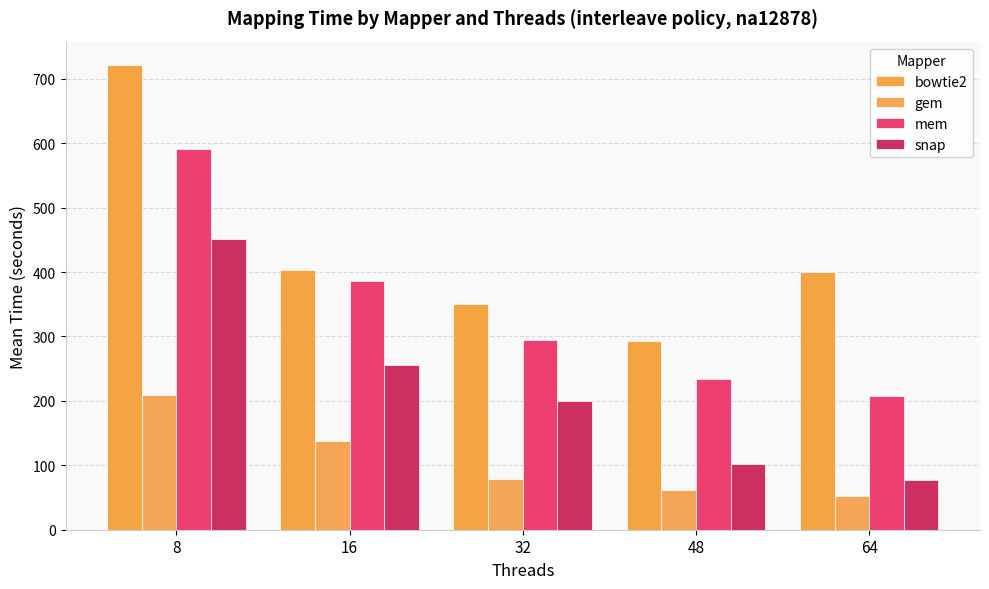

Between 8 and 16, which series saw the biggest shift?

bowtie2